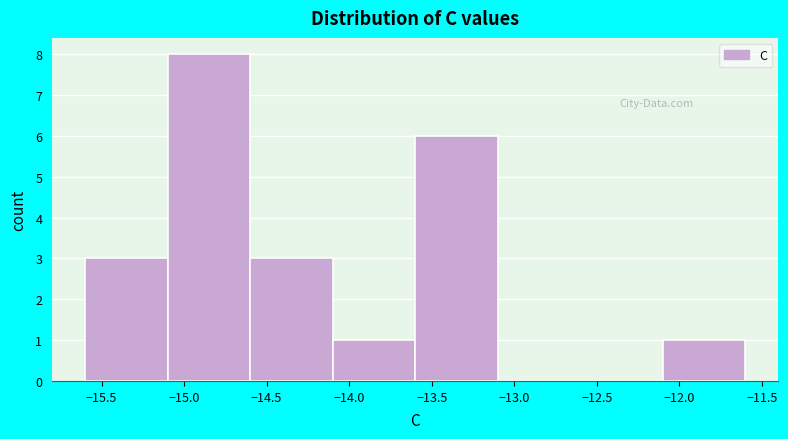

What is the height of the bar covering -15.1 to -14.6 on the x-axis? The values are not printed on the chart, so give them approximately, as read against the axis.

8